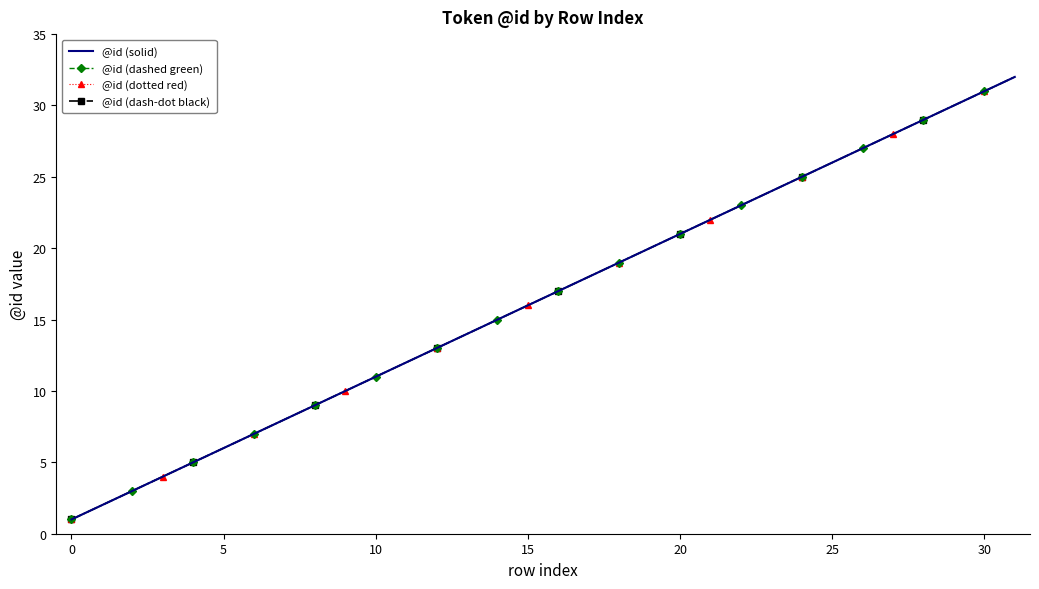

Which label corresponds to the largest value in the chart?

31